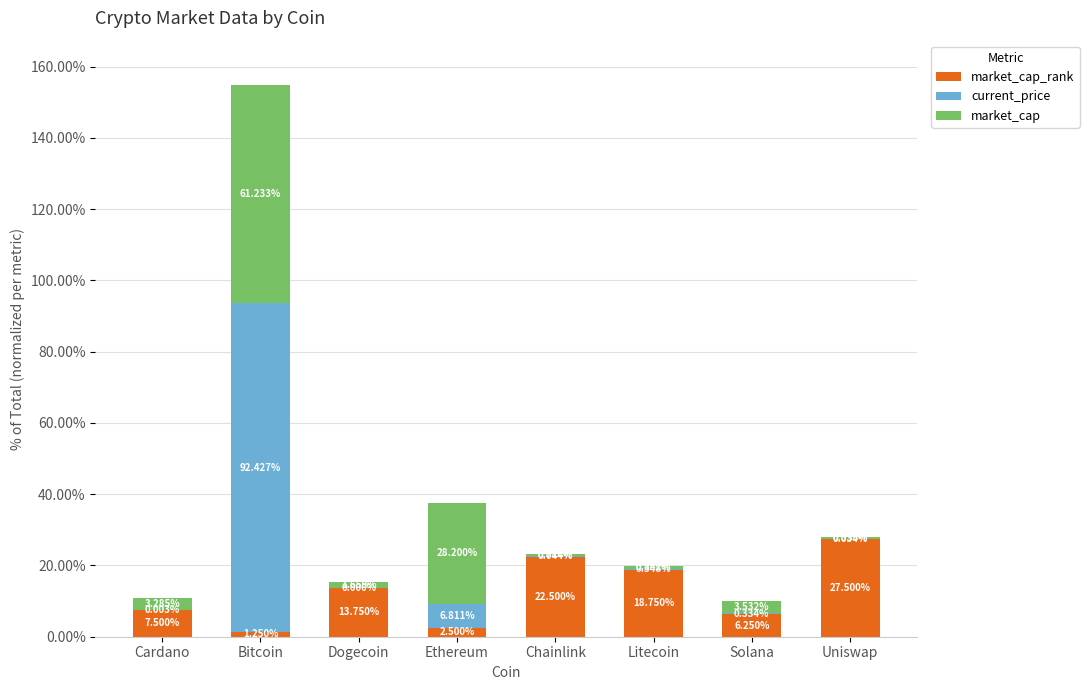

What is the total value across all series at Uniswap?

28.1